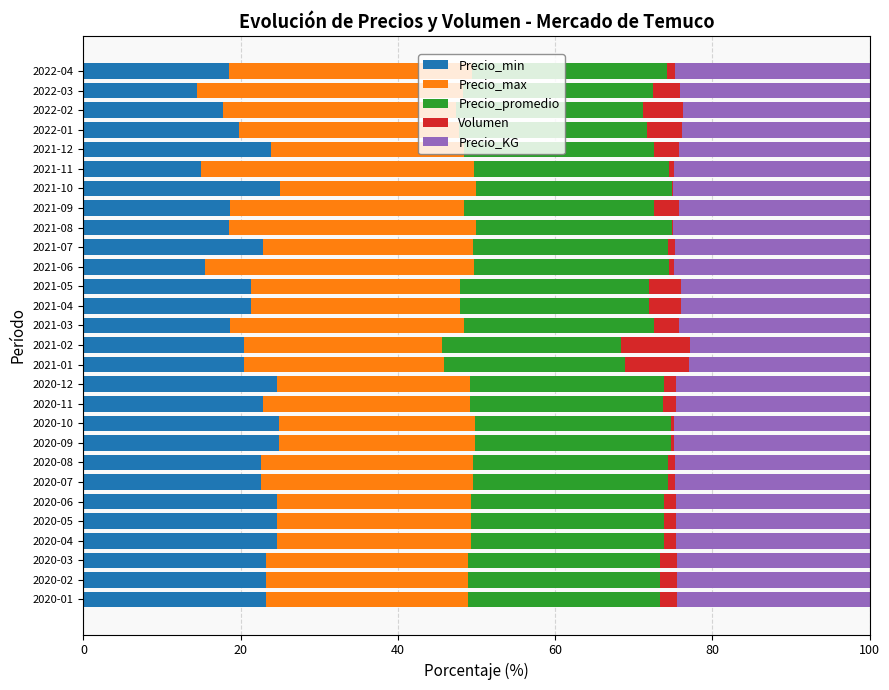

What is the maximum value for Precio_min?

24.9